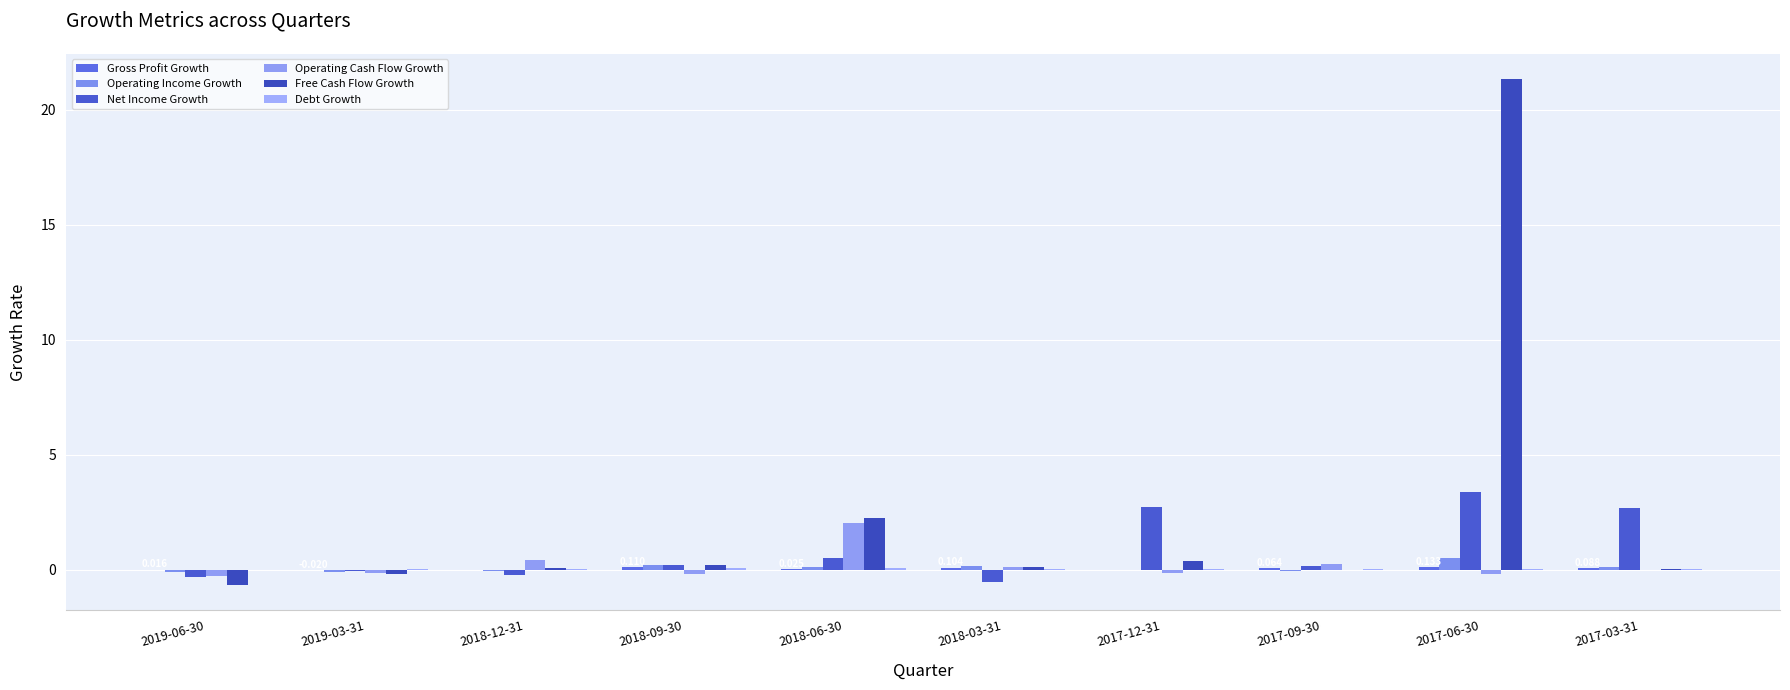

True or false: Free Cash Flow Growth has a value of 0.7 at 2017-12-31.

False